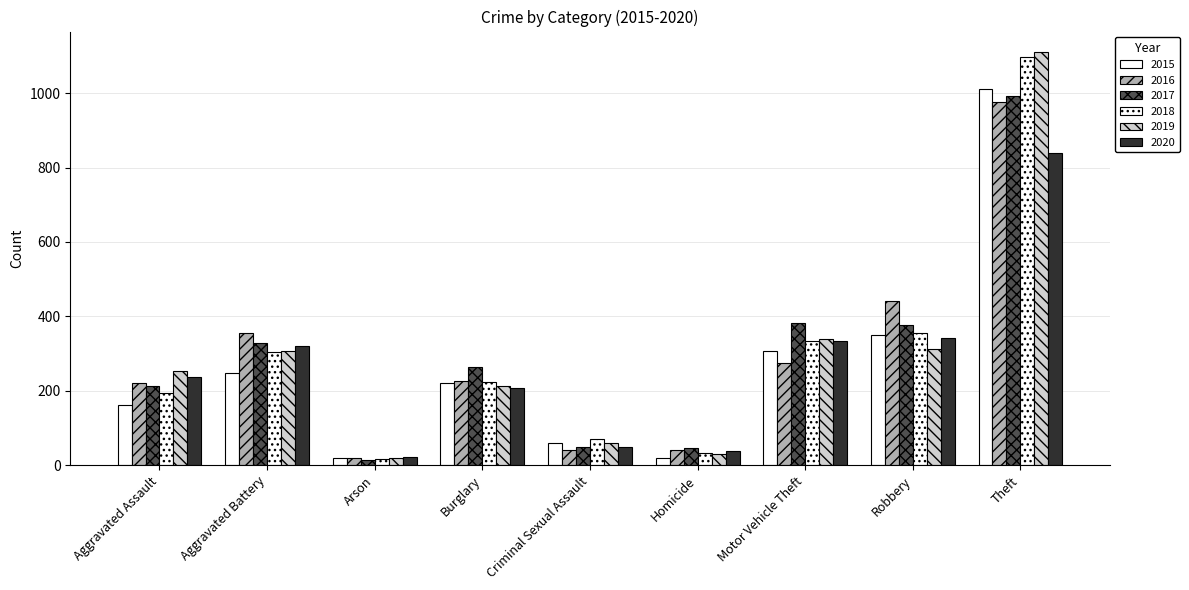

How many distinct data groups are displayed?

6